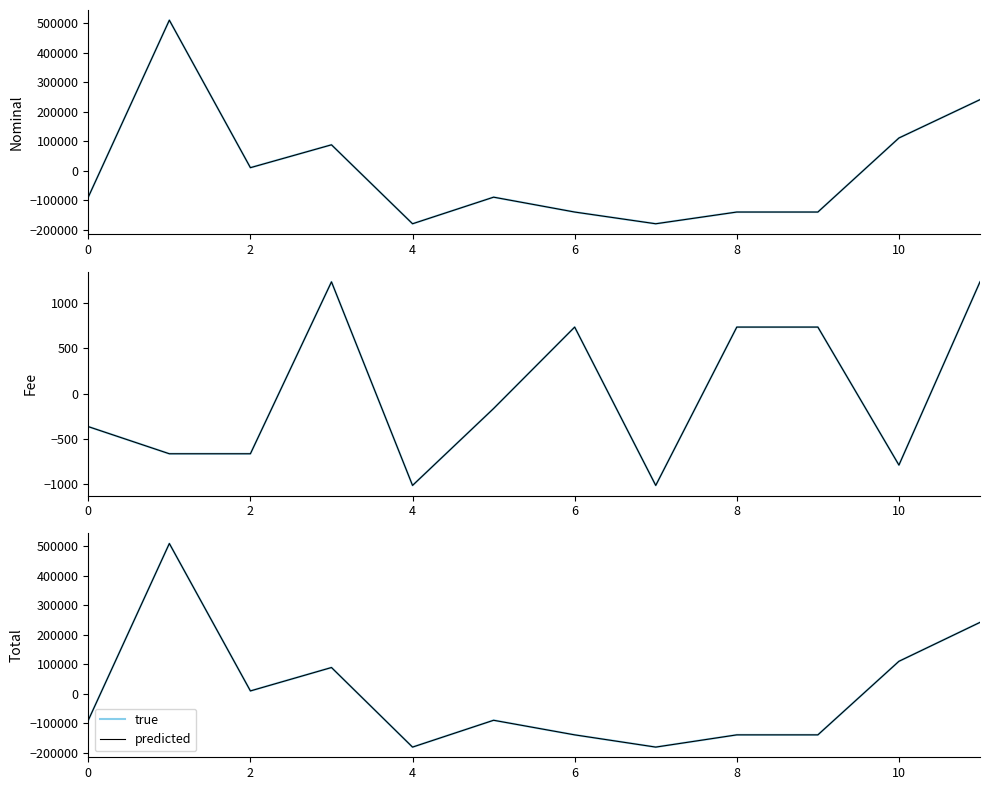

Between 0 and 11, which series saw the biggest shift?

true